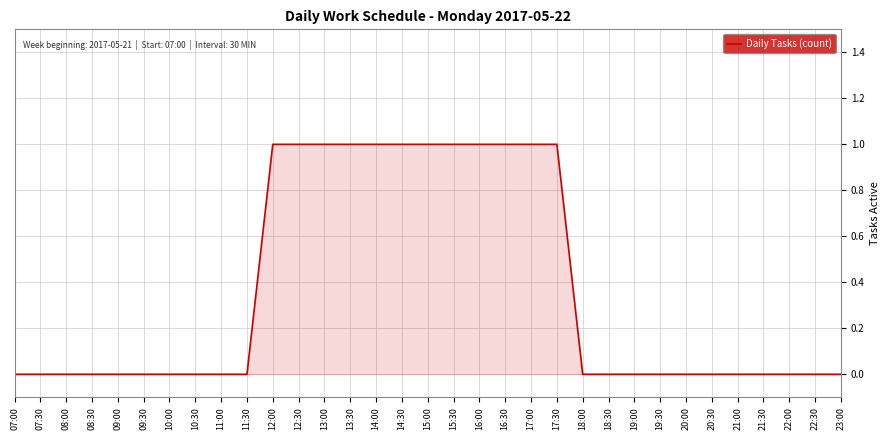

What position from the left is 17:30?

22